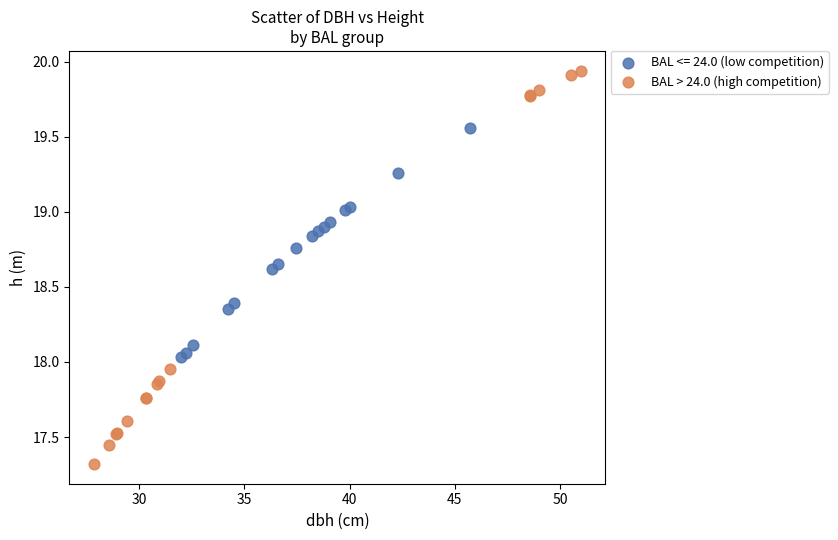

Which series has the largest Y range (max minus min)?

BAL > 24.0 (high competition)